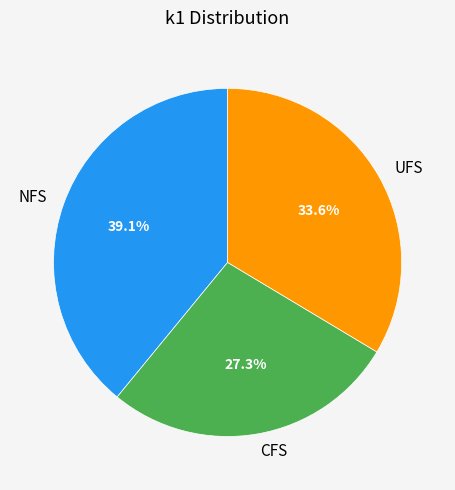

Rank the categories by value from lowest to highest.

CFS, UFS, NFS